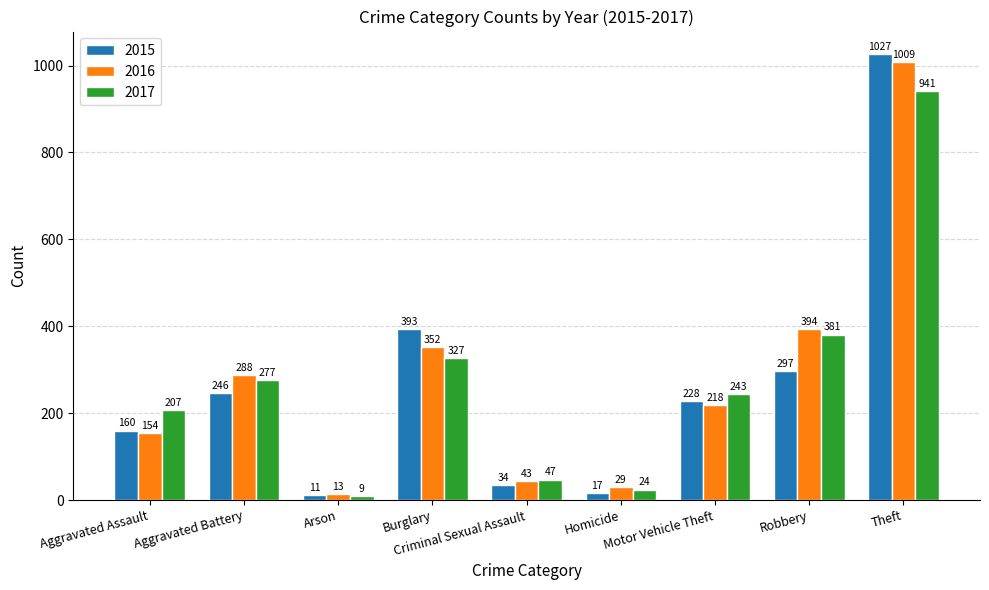

What is the difference between the second highest and second lowest values in the 2015 series?

376